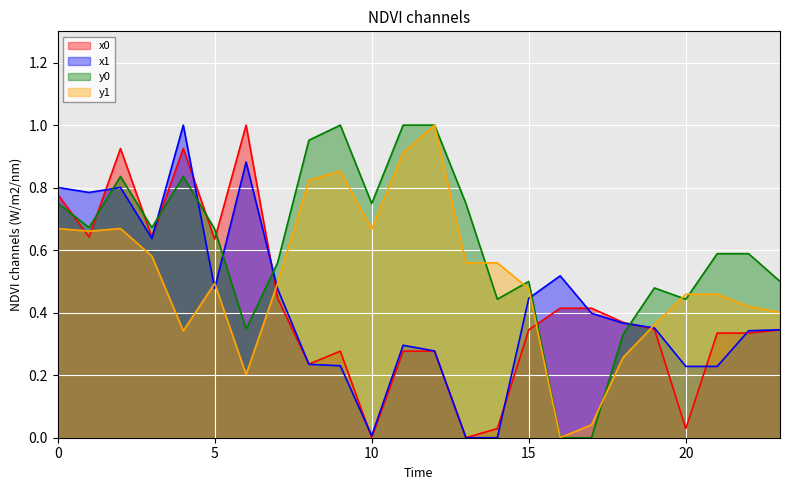

True or false: x0 has a value of 0.6 at 6.

False